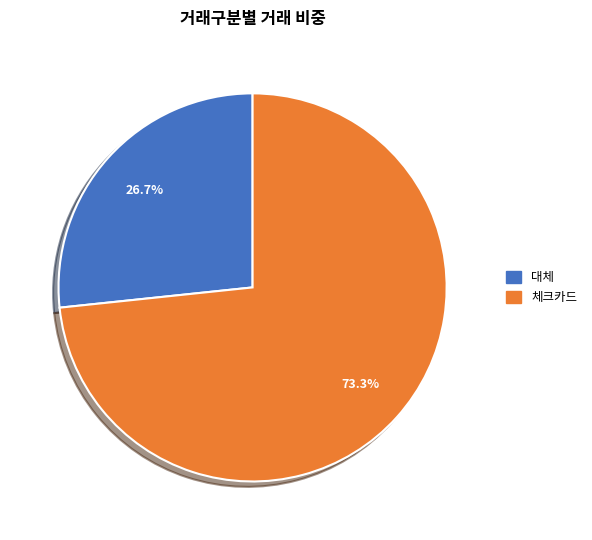

To the nearest percent, what is the average slice percentage?

50%